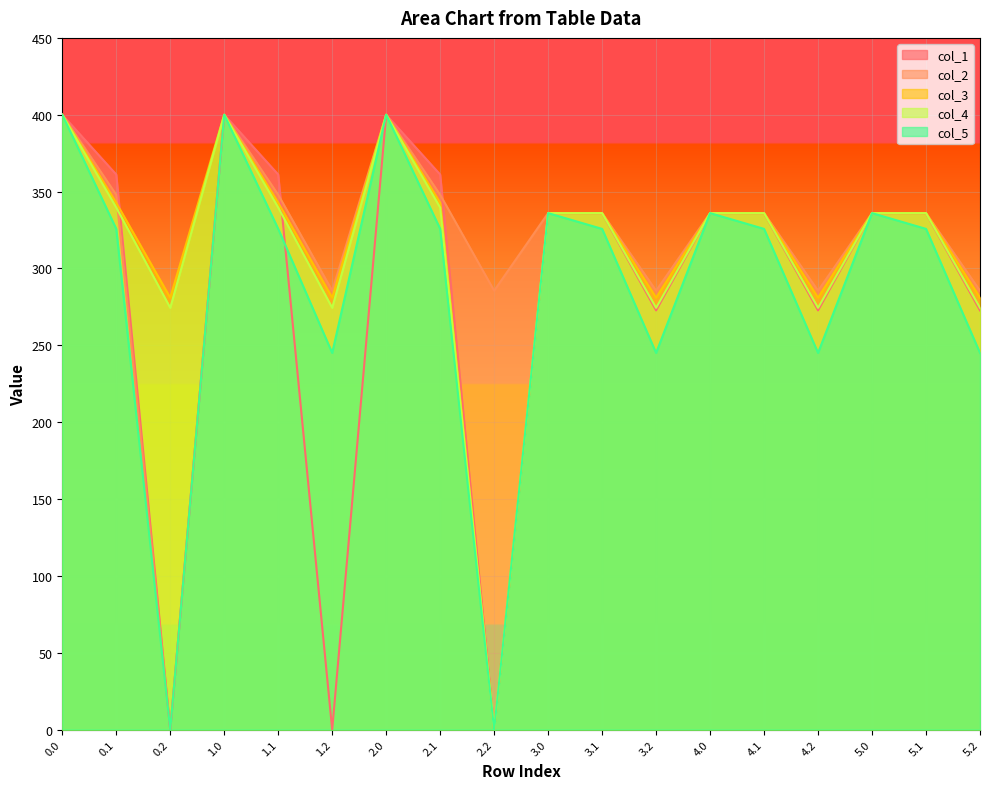

How many values in the col_3 series are below 336?

6